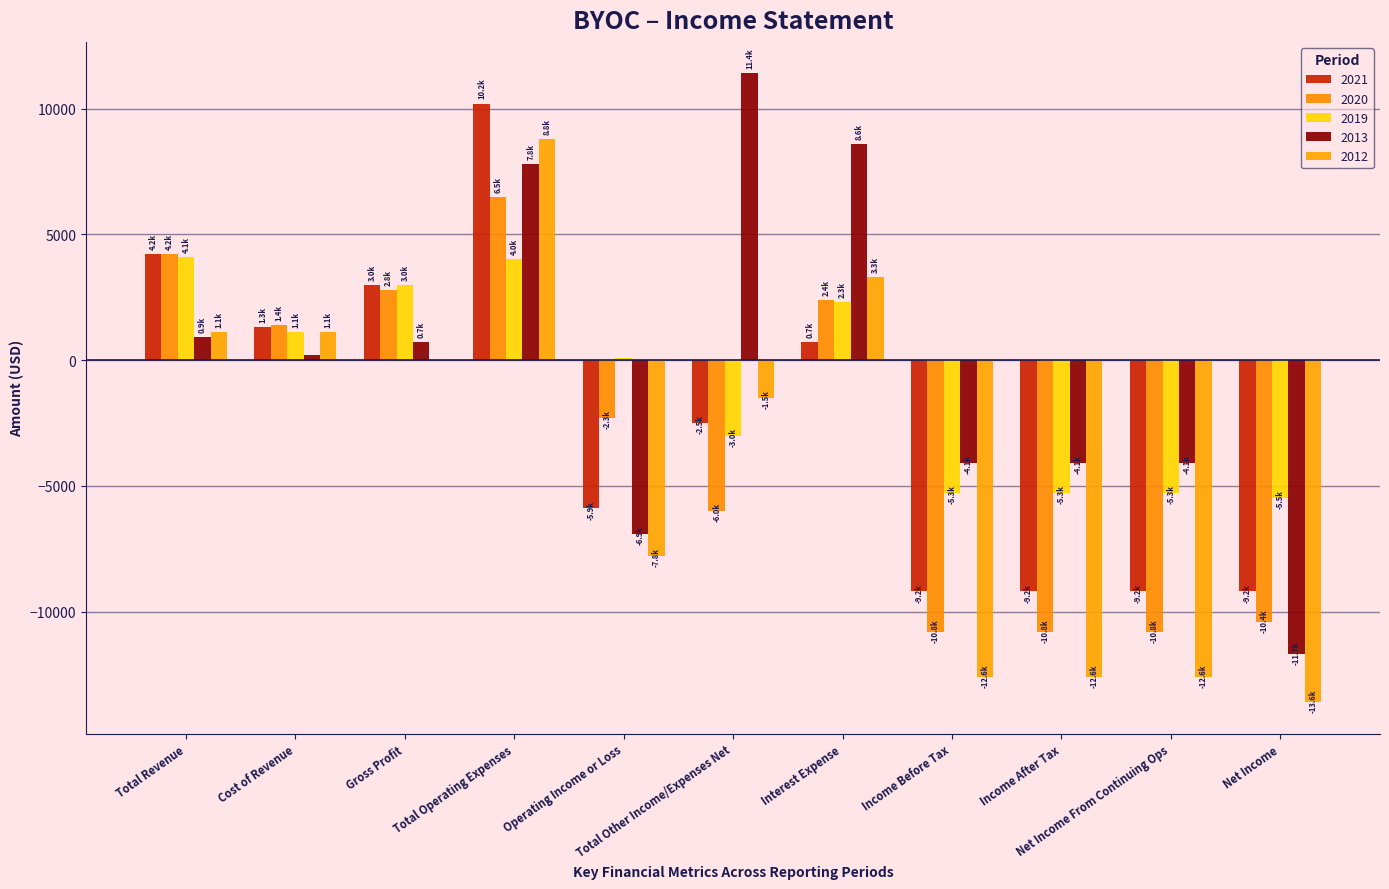

Reading left to right, what are all the values shown in this chart?

2021: 4200	1300	3000	10200	-5900	-2500	700	-9200	-9200	-9200	-9200
2020: 4200	1400	2800	6500	-2300	-6000	2400	-10800	-10800	-10800	-10400
2019: 4100	1100	3000	4000	100	-3000	2300	-5300	-5300	-5300	-5500
2013: 900	200	700	7800	-6900	11400	8600	-4100	-4100	-4100	-11700
2012: 1100	1100	0	8800	-7800	-1500	3300	-12600	-12600	-12600	-13600